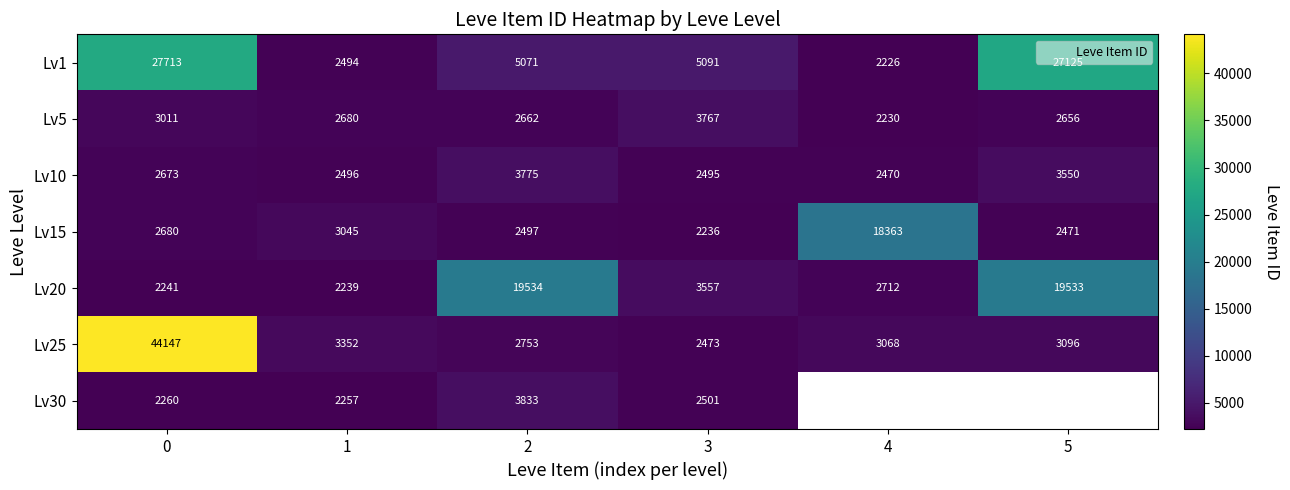

How many series are shown in this chart?

7